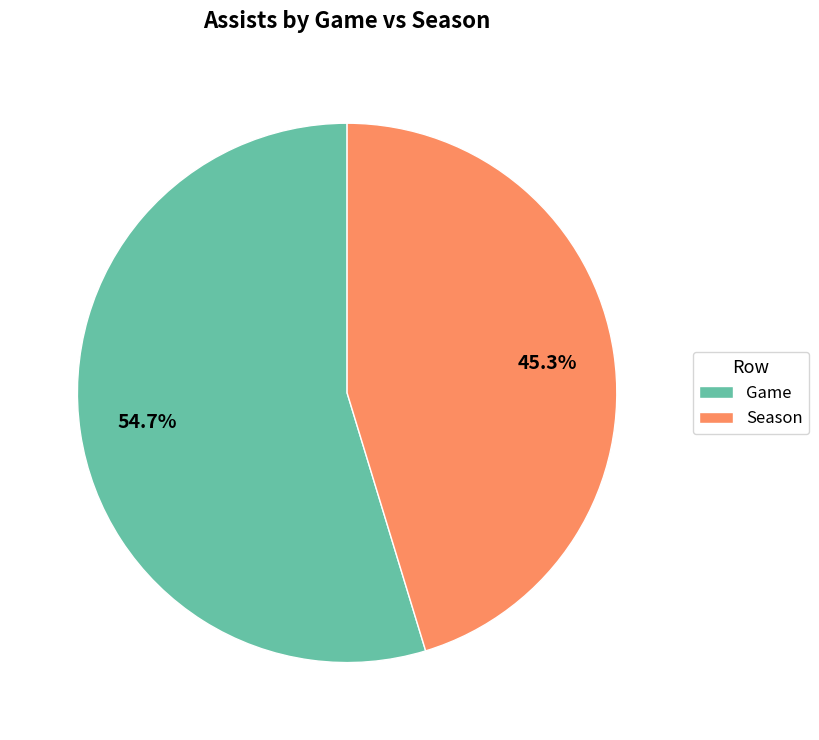

True or false: Game accounts for 68% of the total.

False